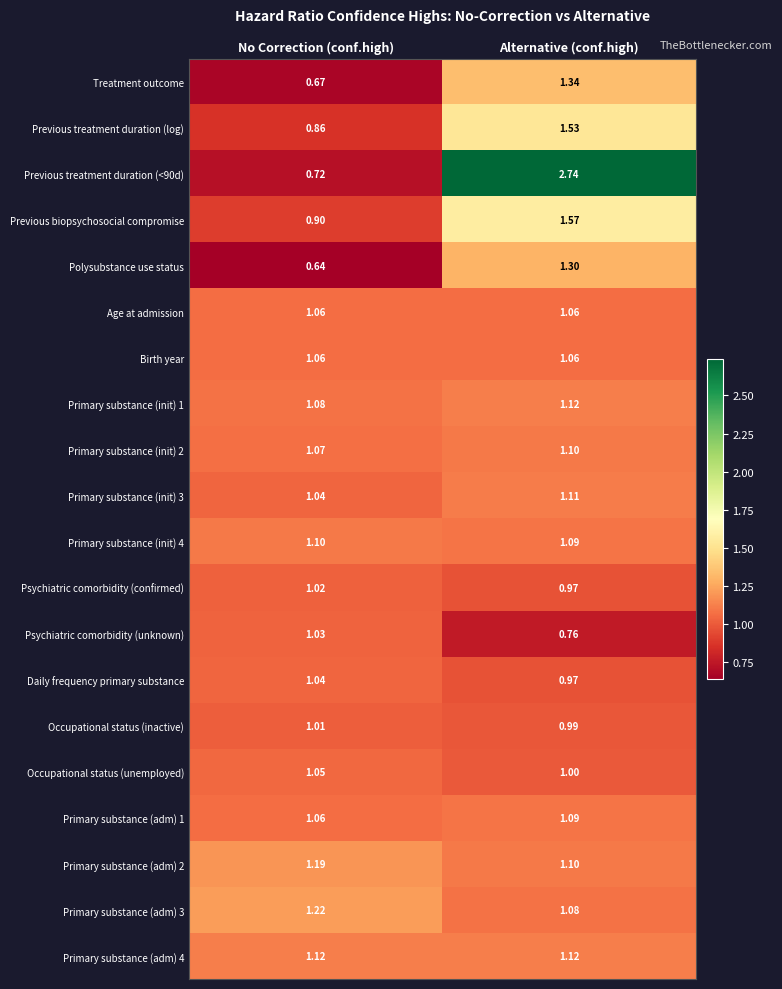

Is the value of Daily frequency primary substance at No Correction (conf.high) greater than the value of Occupational status (unemployed) at Alternative (conf.high)?

Yes